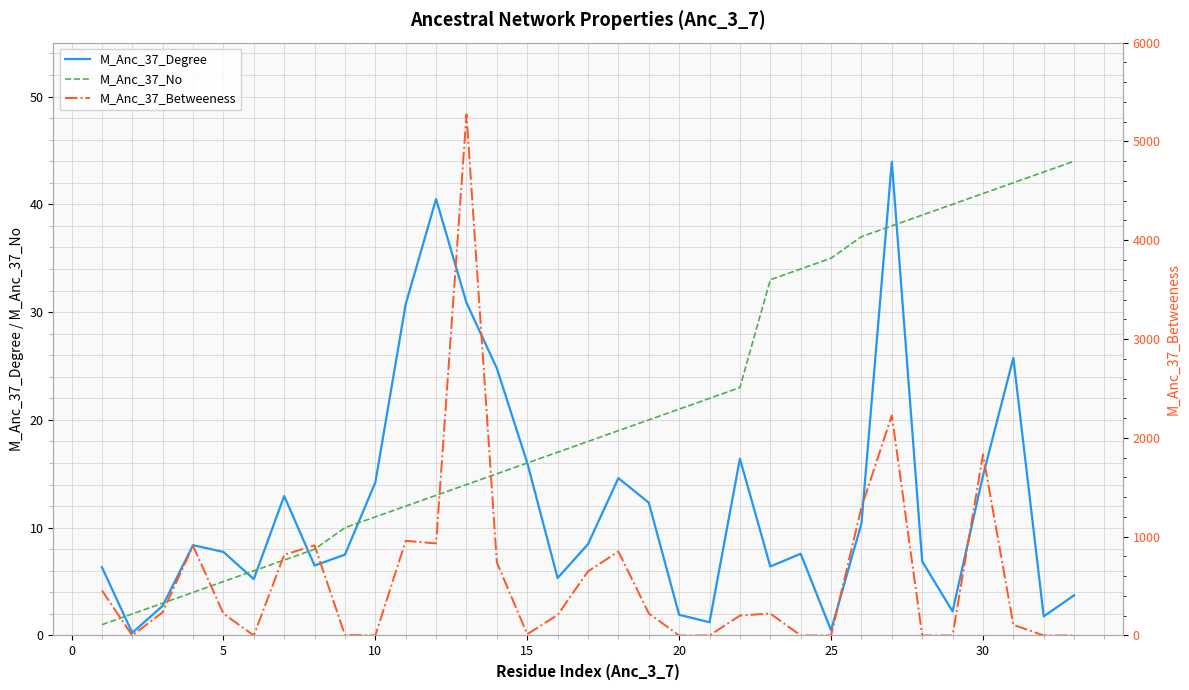

In M_Anc_37_Betweeness, how many points are lower than both neighbors (excluding endpoints)?

5